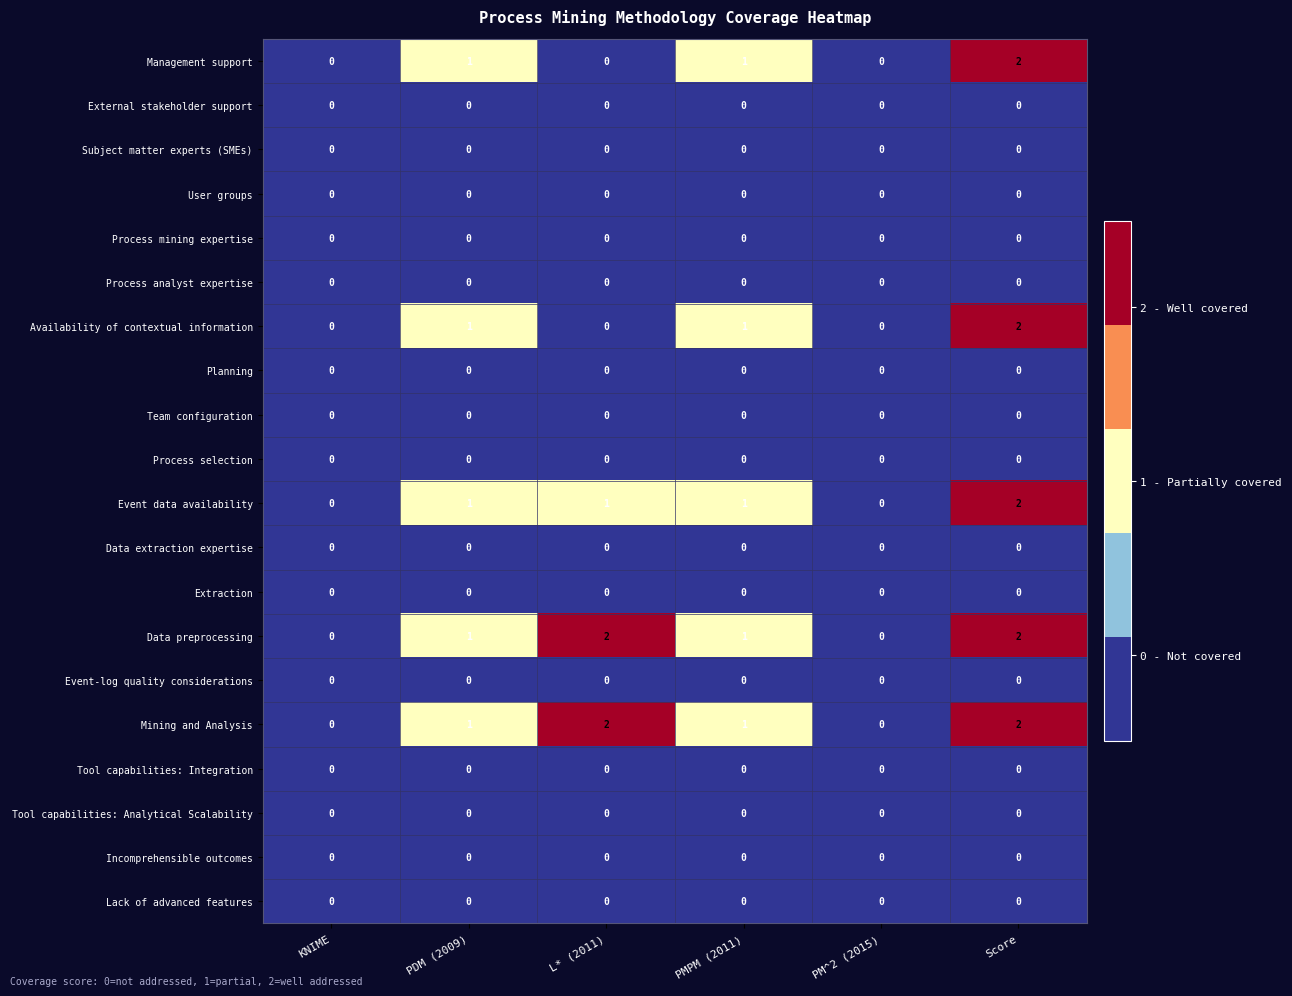

What is the total value across all series at L* (2011)?

5